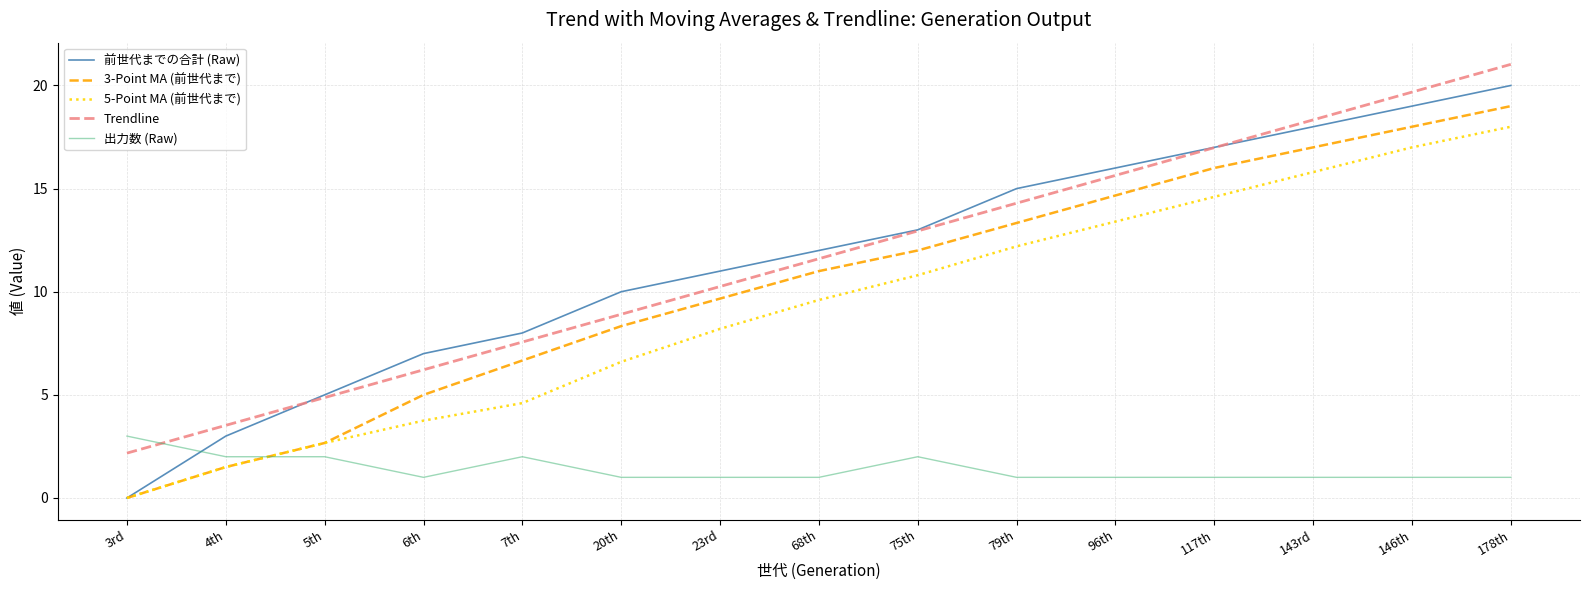

The 5-Point MA (前世代まで) series shows 1.5 at 7th. True or false?

False